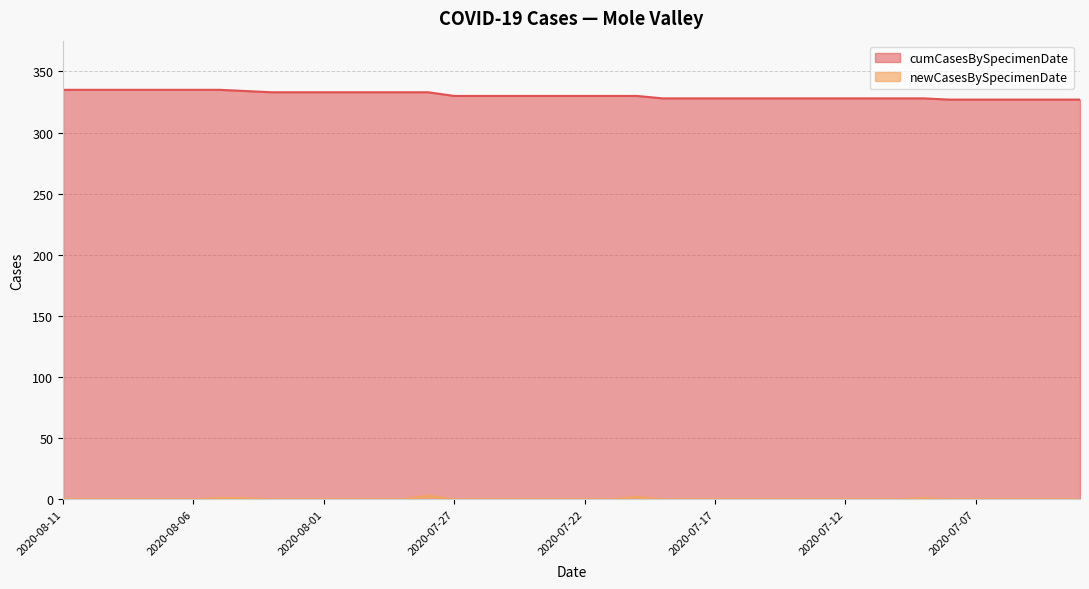

Reading left to right, what are all the values shown in this chart?

cumCasesBySpecimenDate: 2020-08-11=335	2020-08-10=335	2020-08-09=335	2020-08-08=335	2020-08-07=335	2020-08-06=335	2020-08-05=335	2020-08-04=334	2020-08-03=333	2020-08-02=333	2020-08-01=333	2020-07-31=333	2020-07-30=333	2020-07-29=333	2020-07-28=333	2020-07-27=330	2020-07-26=330	2020-07-25=330	2020-07-24=330	2020-07-23=330	2020-07-22=330	2020-07-21=330	2020-07-20=330	2020-07-19=328	2020-07-18=328	2020-07-17=328	2020-07-16=328	2020-07-15=328	2020-07-14=328	2020-07-13=328	2020-07-12=328	2020-07-11=328	2020-07-10=328	2020-07-09=328	2020-07-08=327	2020-07-07=327	2020-07-06=327	2020-07-05=327	2020-07-04=327	2020-07-03=327
newCasesBySpecimenDate: 2020-08-11=0	2020-08-10=0	2020-08-09=0	2020-08-08=0	2020-08-07=0	2020-08-06=0	2020-08-05=1	2020-08-04=1	2020-08-03=0	2020-08-02=0	2020-08-01=0	2020-07-31=0	2020-07-30=0	2020-07-29=0	2020-07-28=3	2020-07-27=0	2020-07-26=0	2020-07-25=0	2020-07-24=0	2020-07-23=0	2020-07-22=0	2020-07-21=0	2020-07-20=2	2020-07-19=0	2020-07-18=0	2020-07-17=0	2020-07-16=0	2020-07-15=0	2020-07-14=0	2020-07-13=0	2020-07-12=0	2020-07-11=0	2020-07-10=0	2020-07-09=1	2020-07-08=0	2020-07-07=0	2020-07-06=0	2020-07-05=0	2020-07-04=0	2020-07-03=0